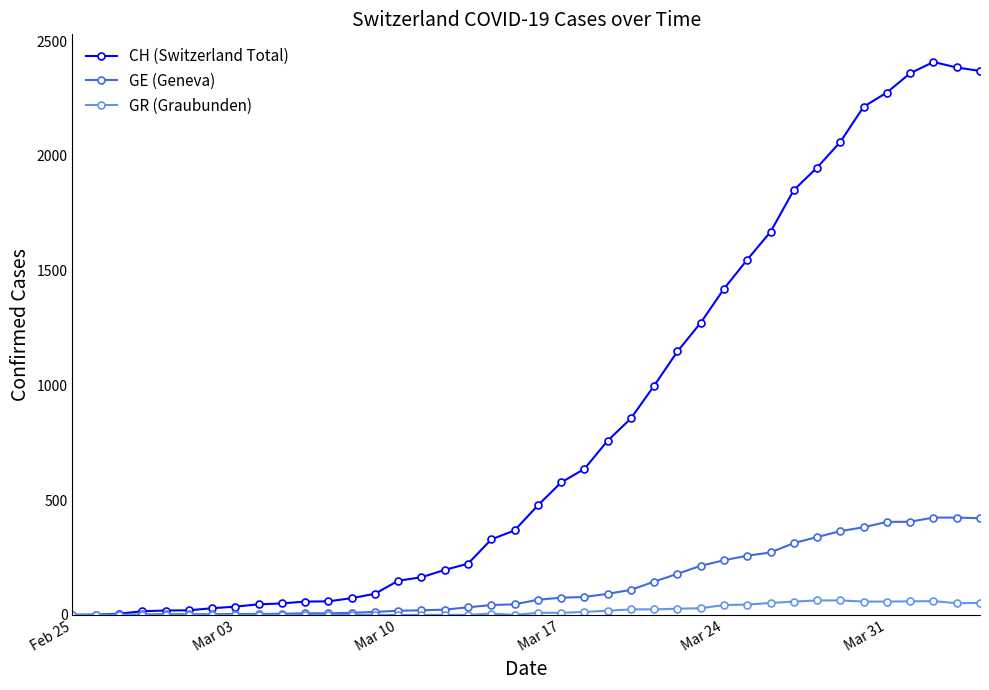

What is the value of the CH (Switzerland Total) point at the 4th from the left?

16